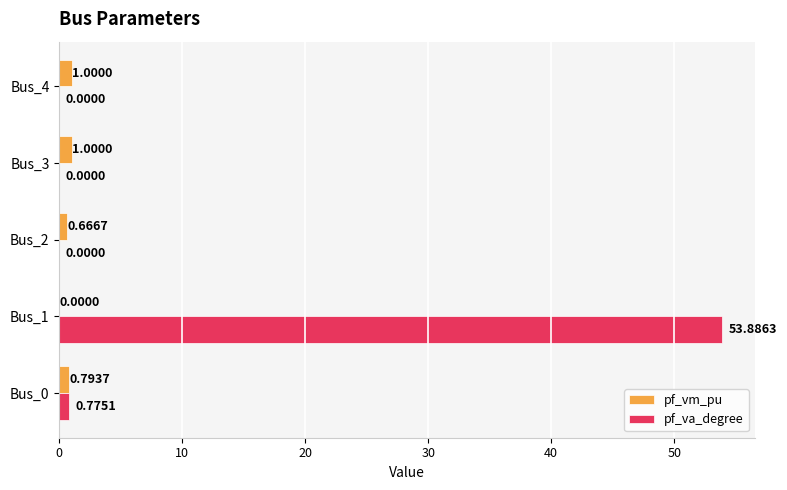

Where is pf_vm_pu nearest to the value 0?

Bus_1